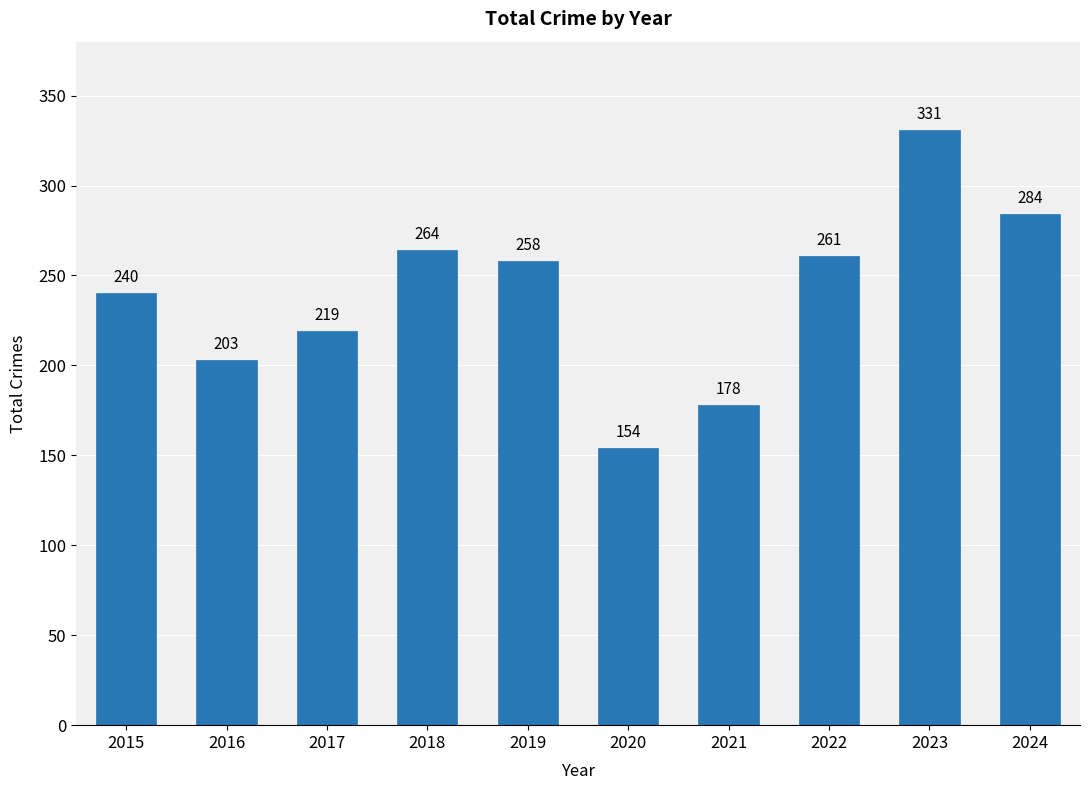

How many values are below 258?

5